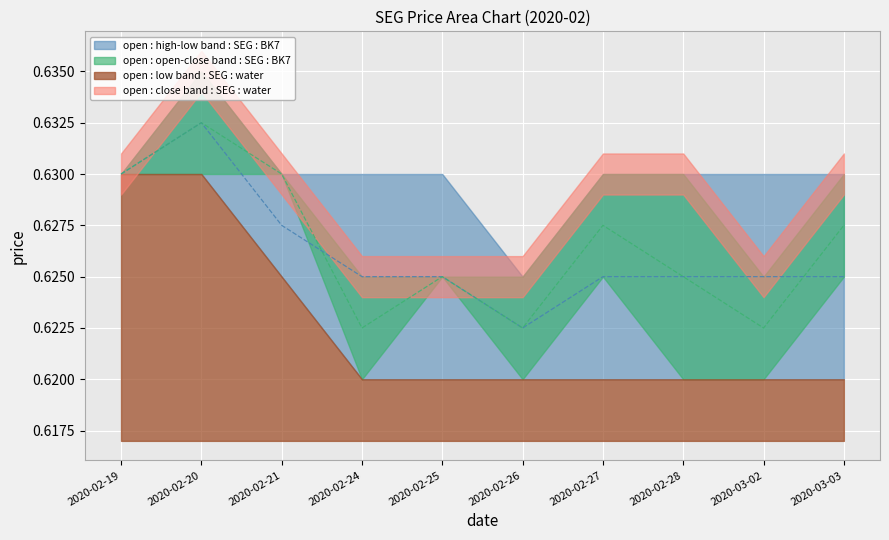

Which category has the highest value in the low series?

2020-02-19